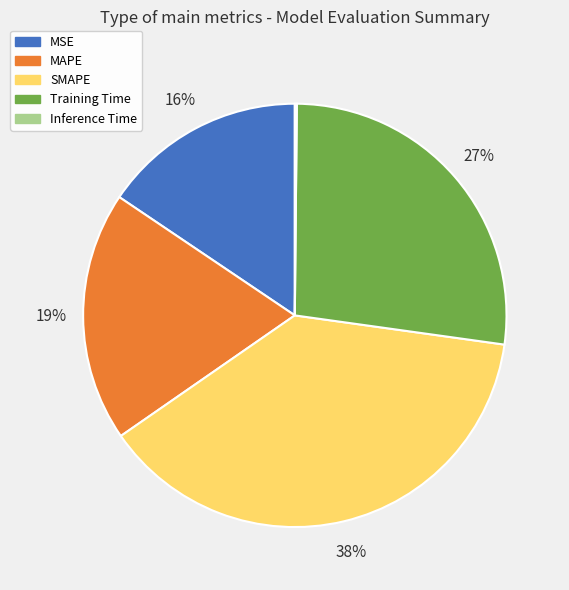

Is MSE the majority of the pie?

No